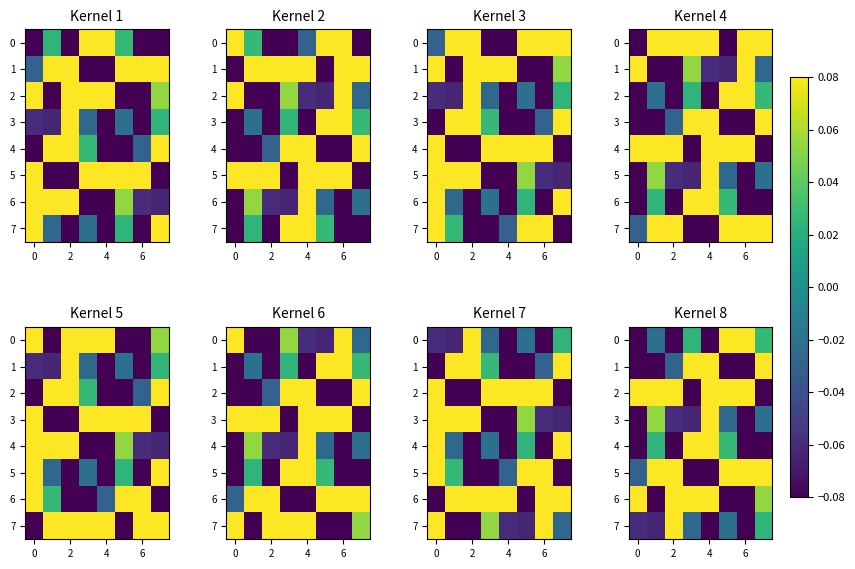

True or false: 7 has a value of -0.1 at 6.

True